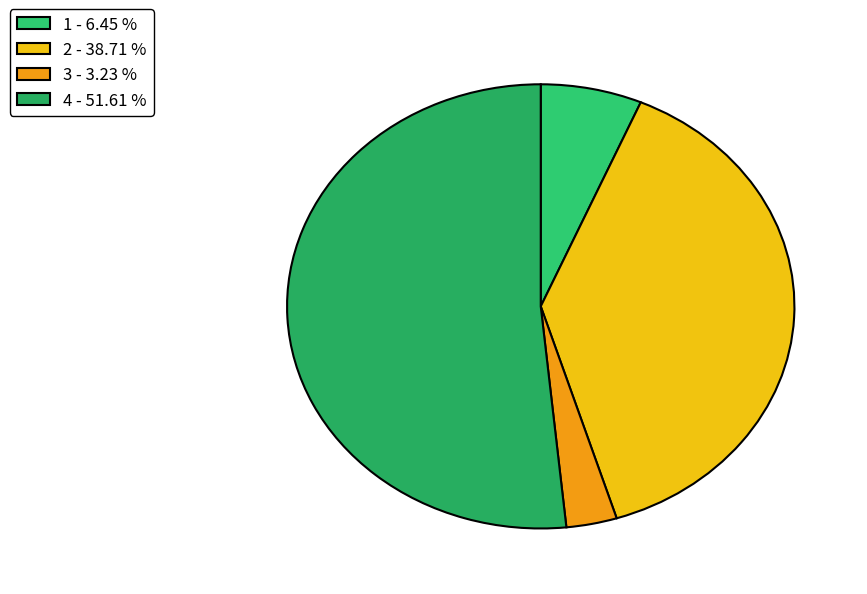

What is the ratio of the value at 2 to the value at 1?

6.0